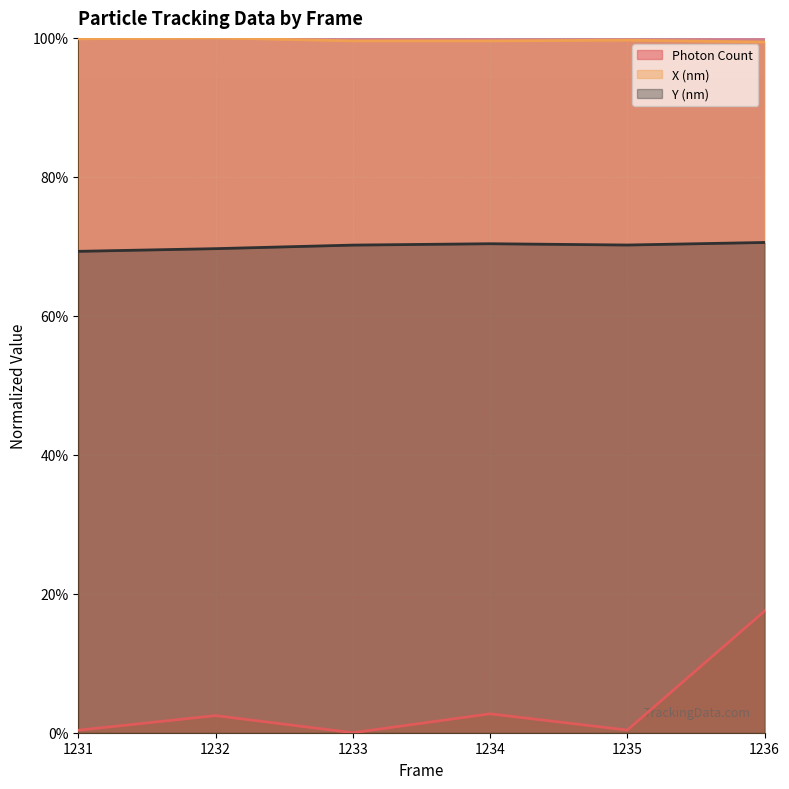

At which label does Photon Count reach its peak?

1236